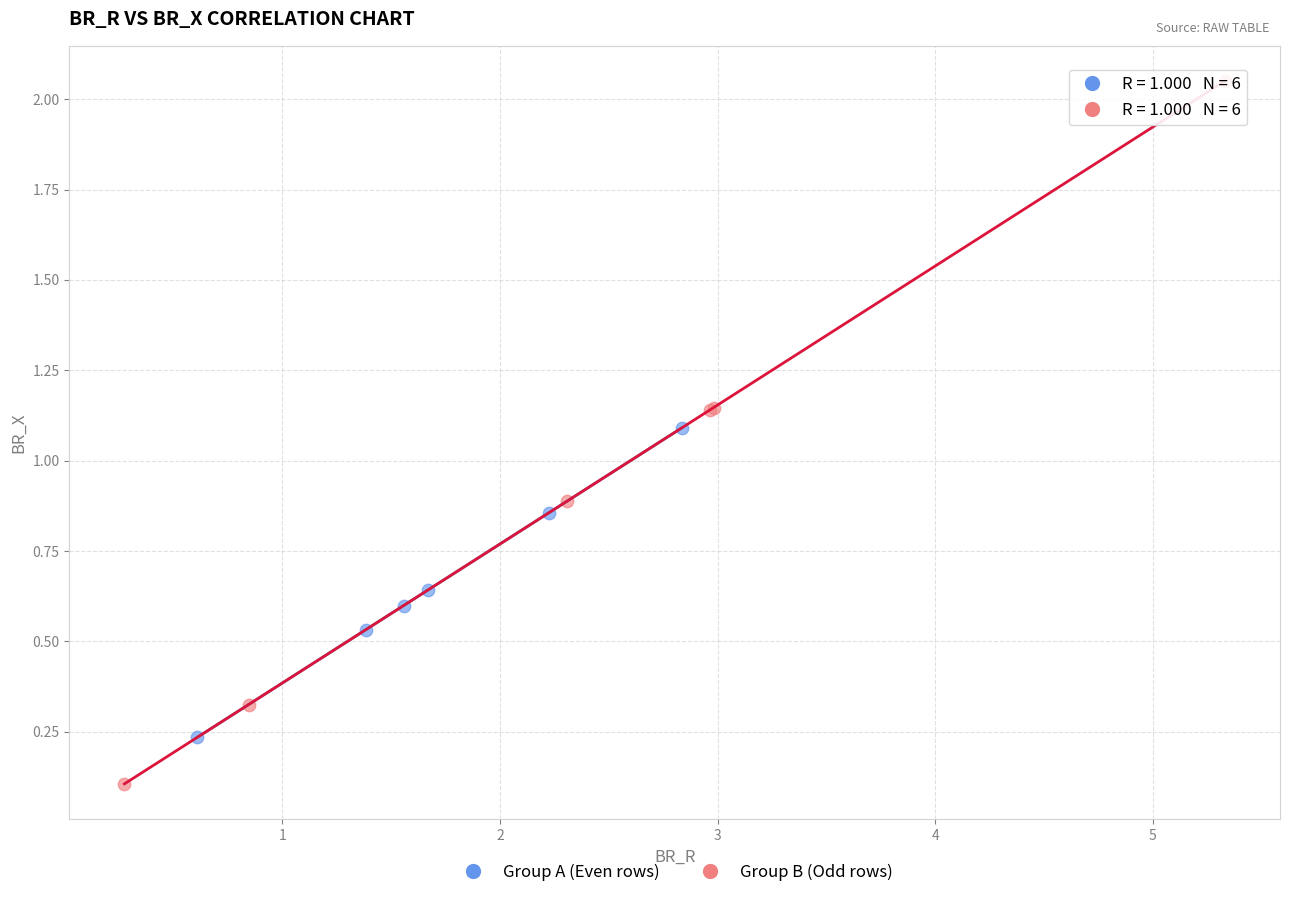

Which series has the widest spread of Y values?

Group B (Odd rows)